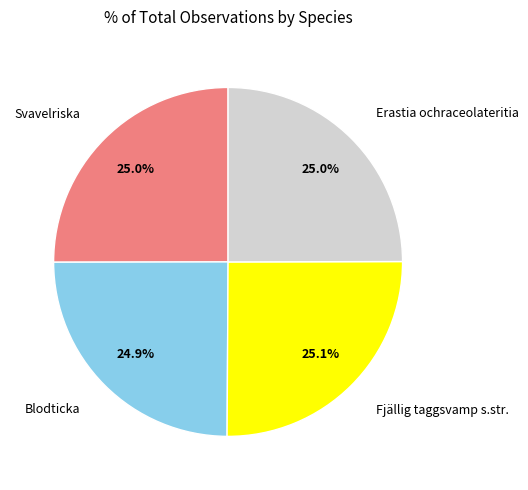

Is there any slice that represents more than half of the pie?

No